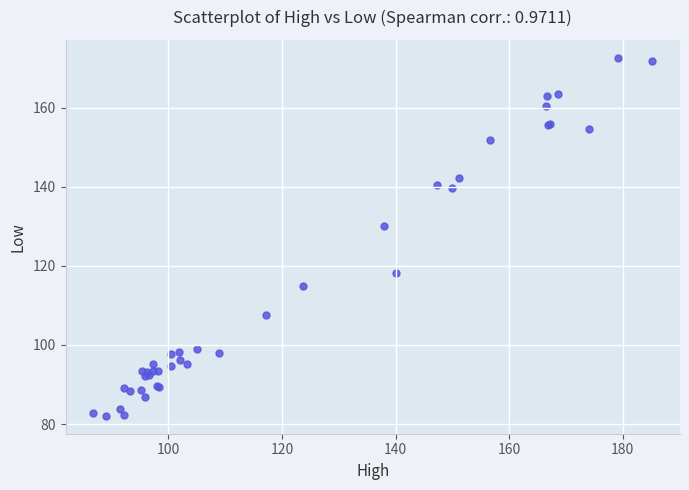

What Y value in the scatter plot is closest to 127?

130.2